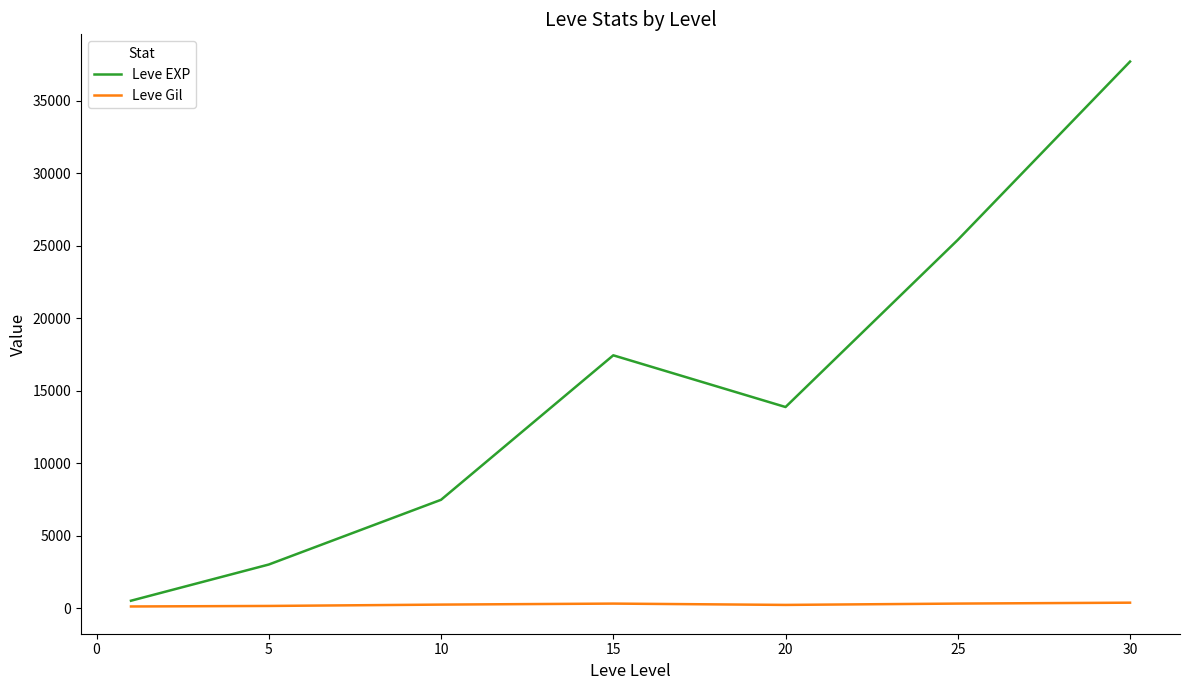

Which series has the largest total across all categories?

Leve EXP